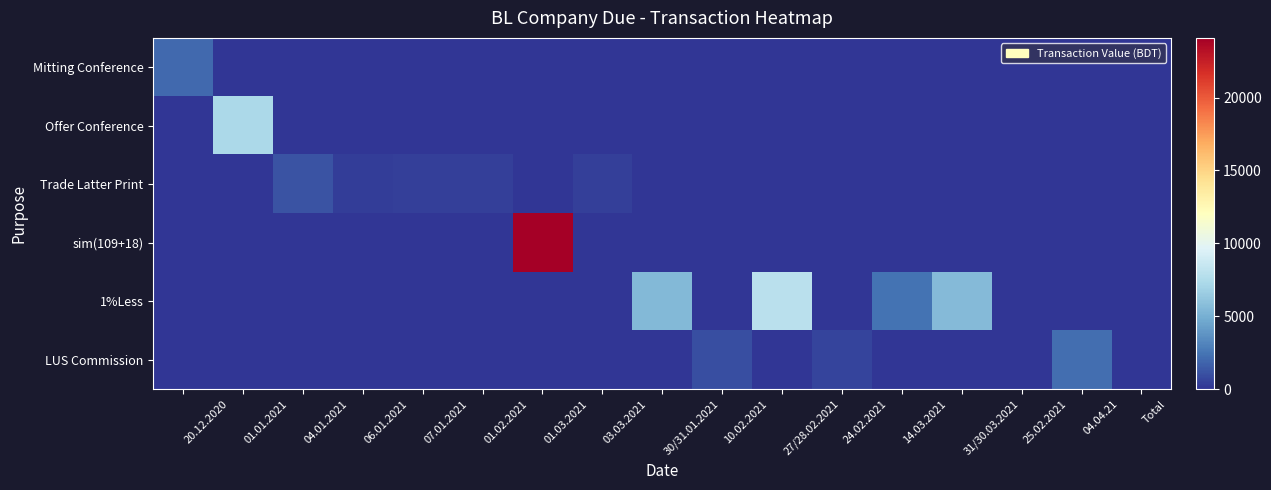

What is the spread (max minus min) of values at 01.02.2021?

410